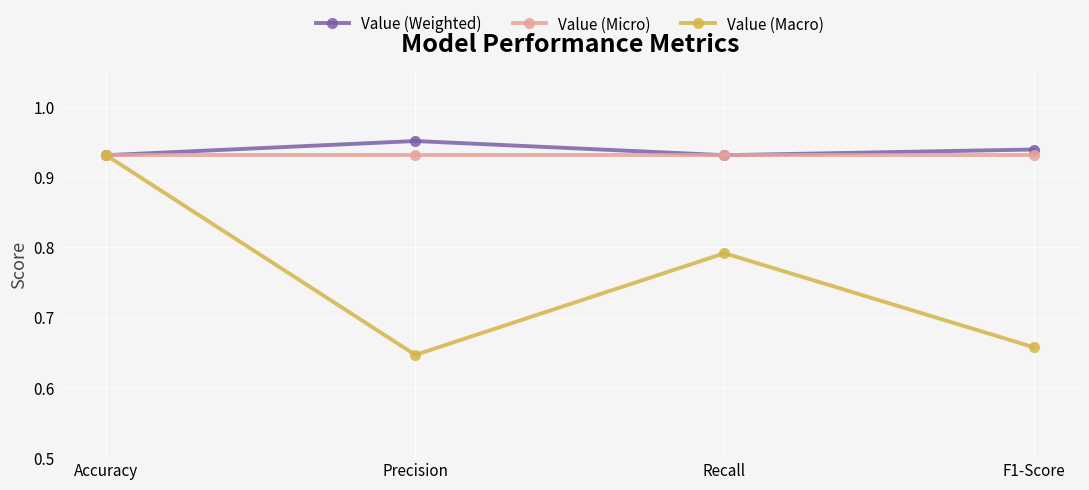

Rank the series at F1-Score from lowest to highest value.

Value (Macro), Value (Micro), Value (Weighted)